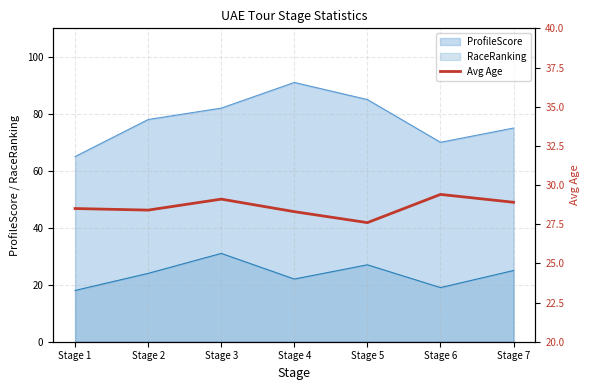

Does the chart display data point markers on the line(s)?

No